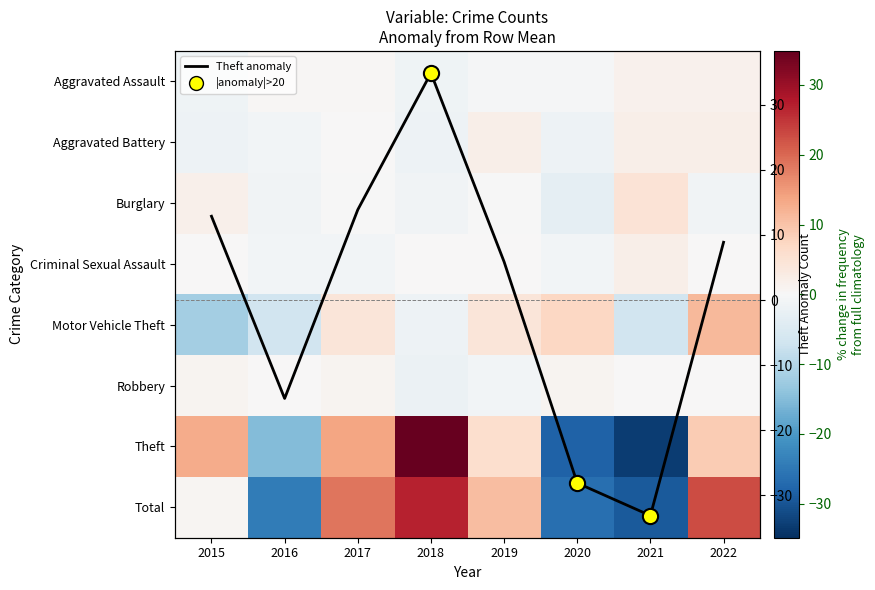

What is the difference between the maximum and minimum values in the Theft series?

68.0